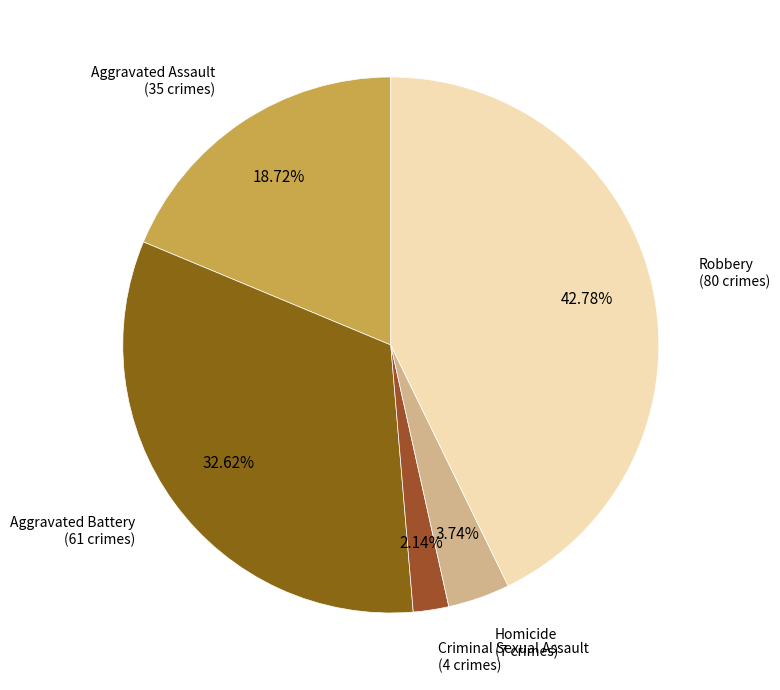

Count the number of slices in the pie.

5